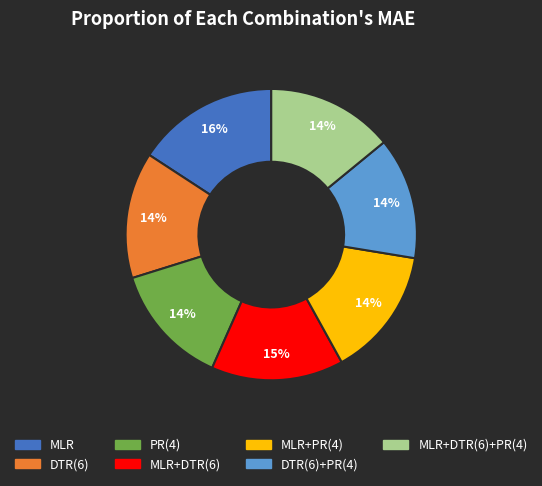

To the nearest percent, what is the average slice percentage?

14%